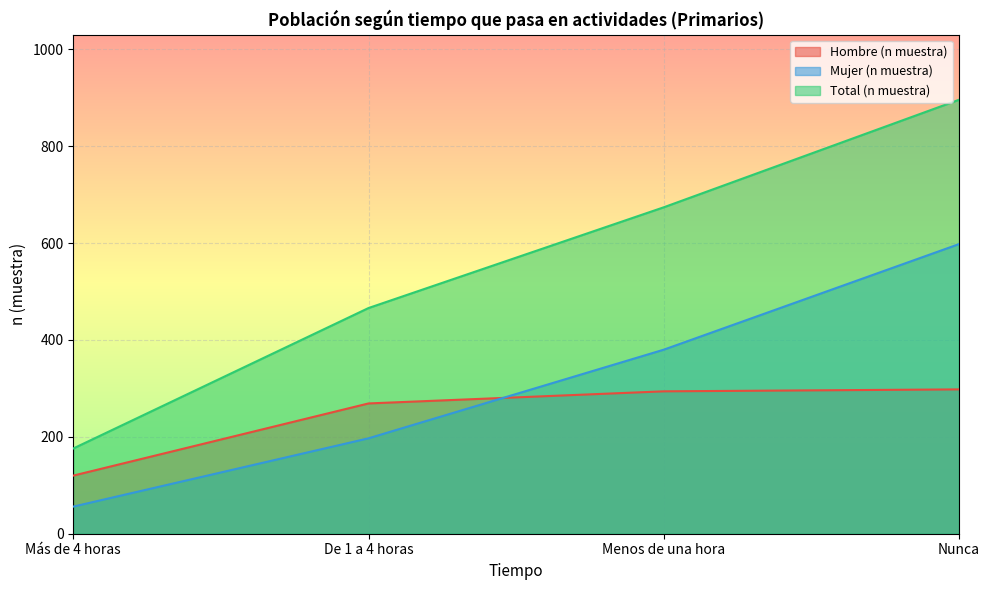

At how many categories does at least one series exceed 405?

3